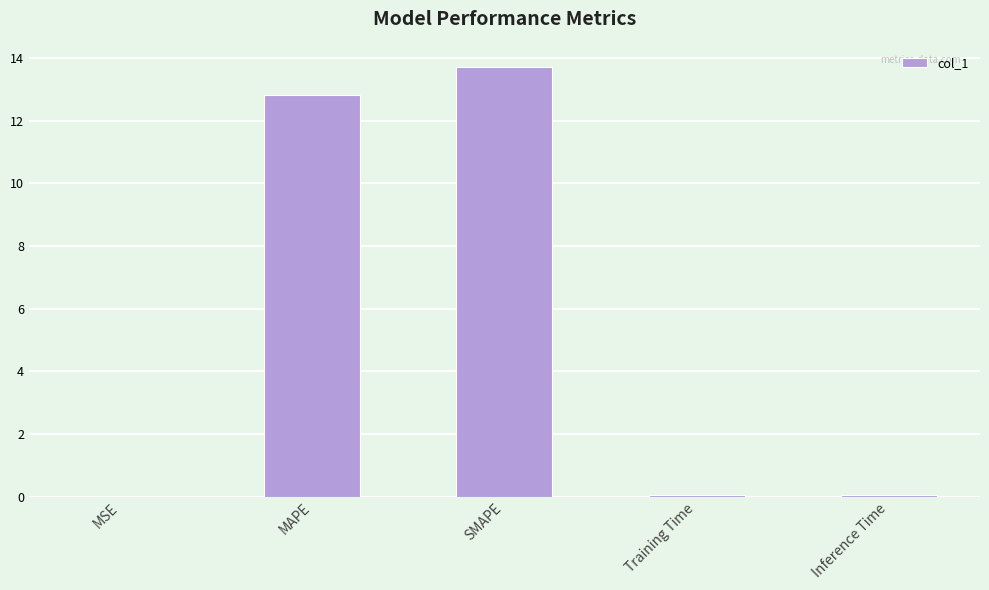

Does the chart contain stacked bars?

No